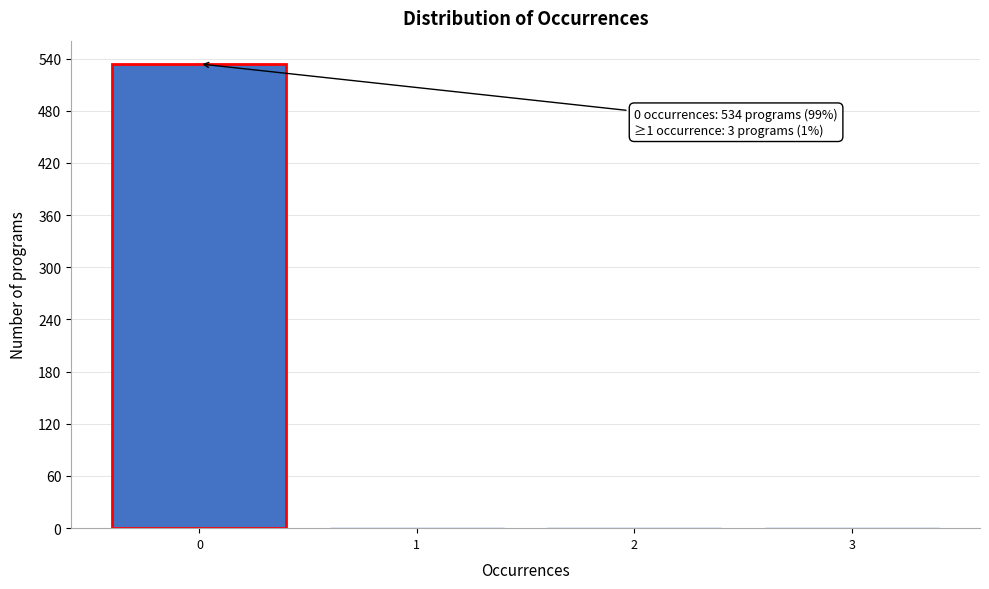

Over which range of the x-axis is the bar tallest?

-0.5 to 0.5